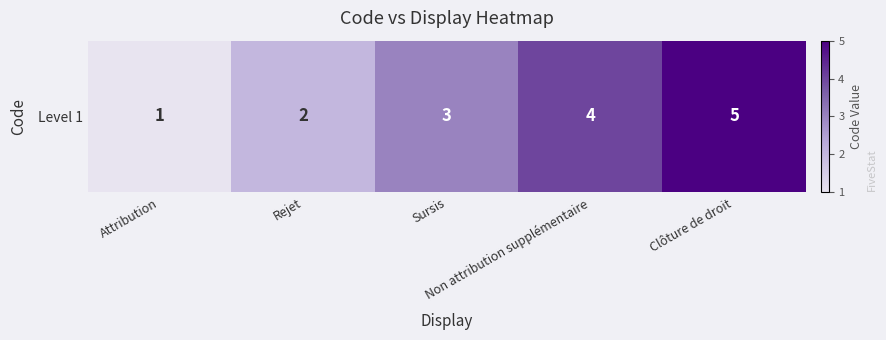

Count the number of data series in this chart.

1